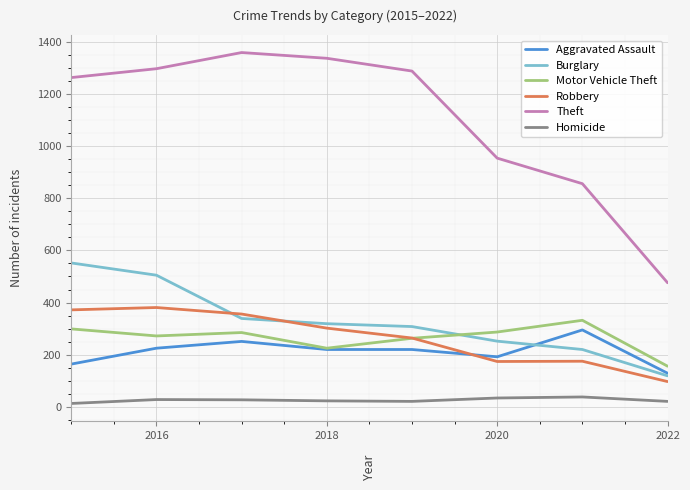

True or false: Theft and Homicide intersect in this chart.

False